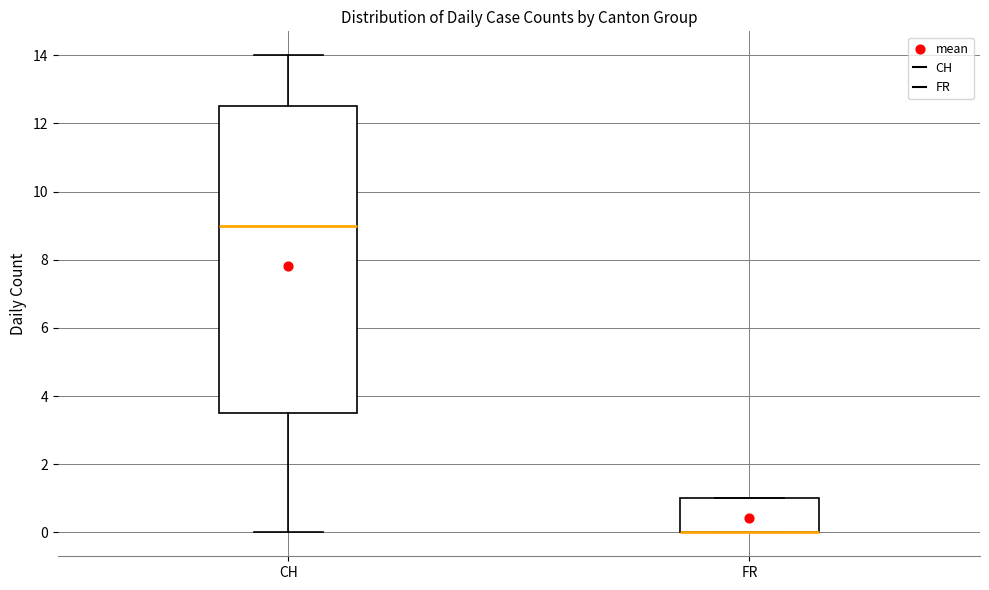

Where is the upper edge of the box for FR on the y-axis? The values are not printed on the chart, so give them approximately, as read against the axis.

1.0